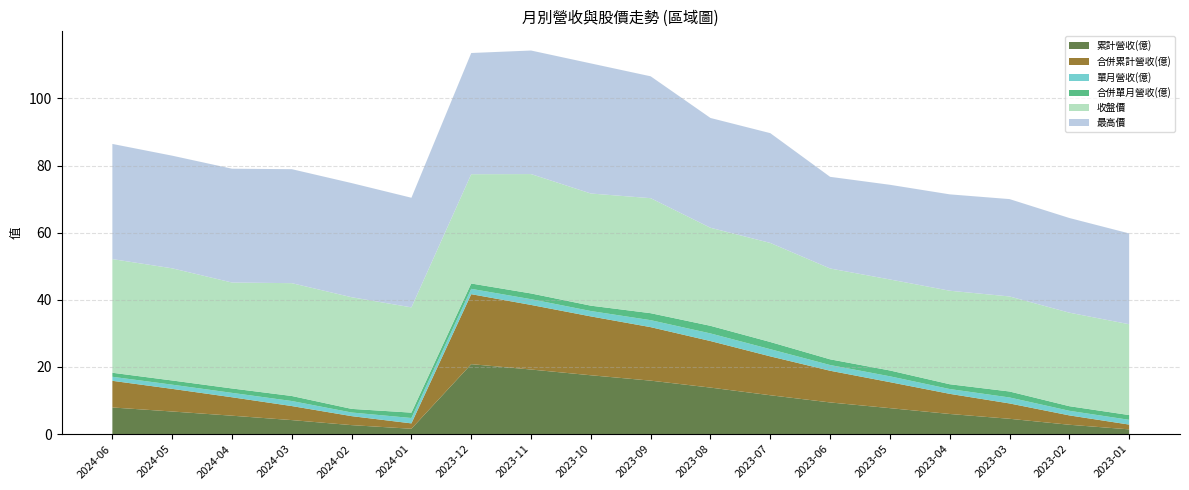

Reading right to left, list all the values displayed in this chart.

累計營收(億): 2023-01=1.4	2023-02=2.8	2023-03=4.6	2023-04=6.0	2023-05=7.7	2023-06=9.4	2023-07=11.6	2023-08=13.9	2023-09=15.9	2023-10=17.5	2023-11=19.2	2023-12=20.8	2024-01=1.6	2024-02=2.7	2024-03=4.2	2024-04=5.5	2024-05=6.7	2024-06=7.9
合併累計營收(億): 2023-01=1.4	2023-02=2.8	2023-03=4.6	2023-04=6.0	2023-05=7.7	2023-06=9.4	2023-07=11.6	2023-08=13.9	2023-09=15.9	2023-10=17.5	2023-11=19.2	2023-12=20.8	2024-01=1.6	2024-02=2.7	2024-03=4.2	2024-04=5.5	2024-05=6.7	2024-06=7.9
單月營收(億): 2023-01=1.4	2023-02=1.4	2023-03=1.8	2023-04=1.4	2023-05=1.7	2023-06=1.7	2023-07=2.1	2023-08=2.3	2023-09=2.1	2023-10=1.6	2023-11=1.7	2023-12=1.6	2024-01=1.6	2024-02=1.1	2024-03=1.5	2024-04=1.3	2024-05=1.2	2024-06=1.2
合併單月營收(億): 2023-01=1.4	2023-02=1.4	2023-03=1.8	2023-04=1.4	2023-05=1.7	2023-06=1.7	2023-07=2.1	2023-08=2.3	2023-09=2.1	2023-10=1.6	2023-11=1.7	2023-12=1.6	2024-01=1.6	2024-02=1.1	2024-03=1.5	2024-04=1.3	2024-05=1.2	2024-06=1.2
收盤價: 2023-01=27.1	2023-02=27.9	2023-03=28.3	2023-04=27.9	2023-05=27.1	2023-06=27.1	2023-07=29.5	2023-08=29.2	2023-09=34.2	2023-10=33.4	2023-11=35.5	2023-12=32.5	2024-01=31.4	2024-02=33.2	2024-03=33.6	2024-04=31.6	2024-05=33.4	2024-06=33.9
最高價: 2023-01=27.1	2023-02=28.2	2023-03=29.0	2023-04=28.7	2023-05=28.2	2023-06=27.3	2023-07=32.7	2023-08=32.7	2023-09=36.3	2023-10=38.8	2023-11=36.8	2023-12=36.1	2024-01=32.6	2024-02=34.0	2024-03=34.0	2024-04=33.9	2024-05=33.5	2024-06=34.3